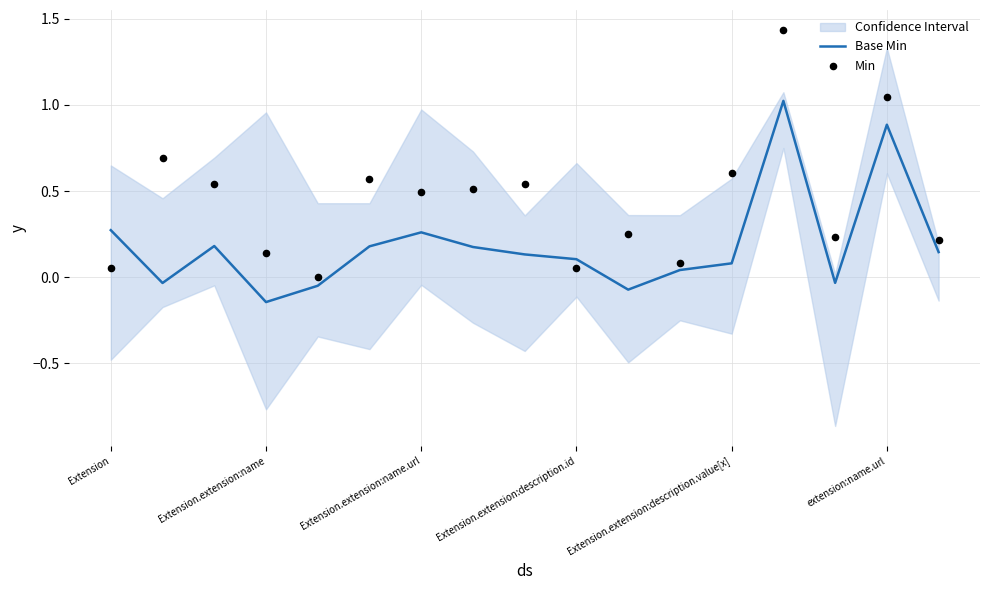

Which series contains the lowest Y value?

Base Min